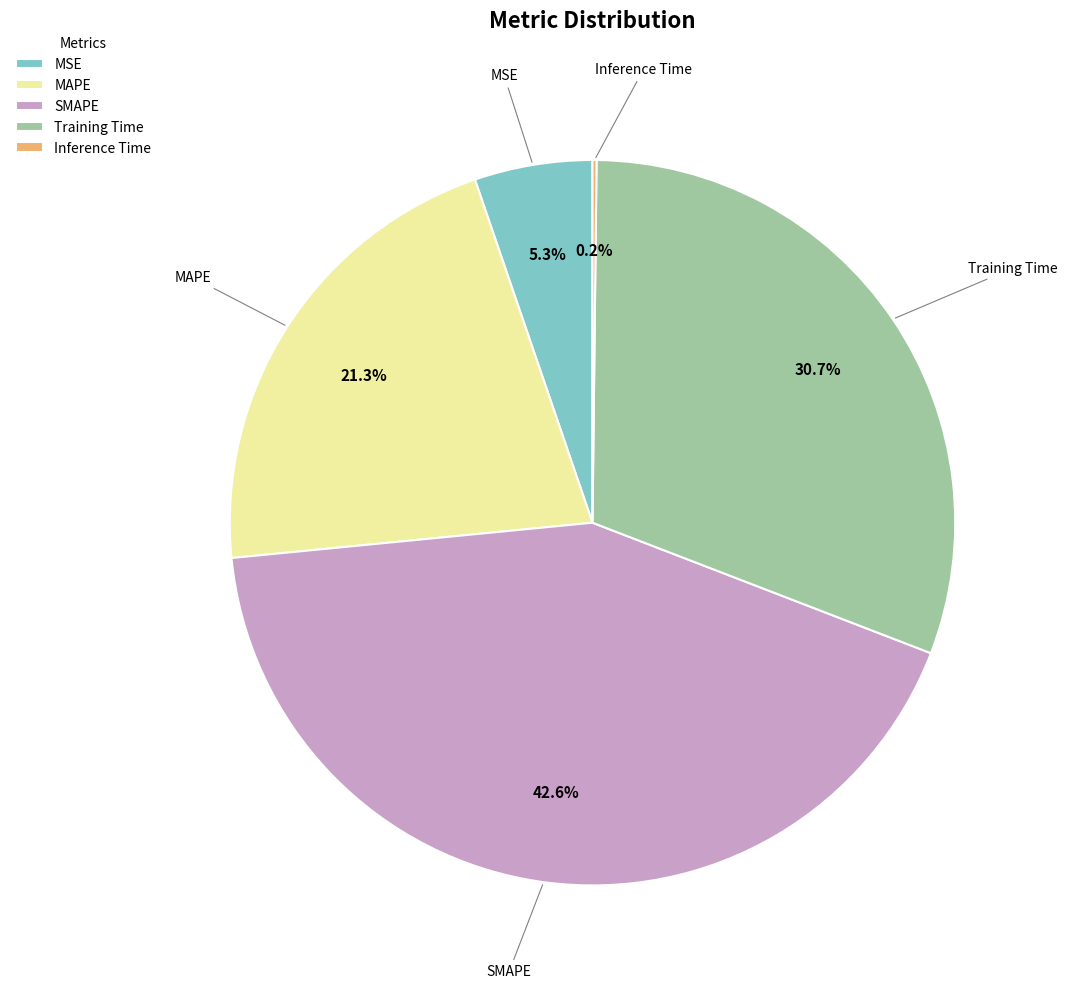

Do Training Time and MSE together represent more than half of the pie?

No